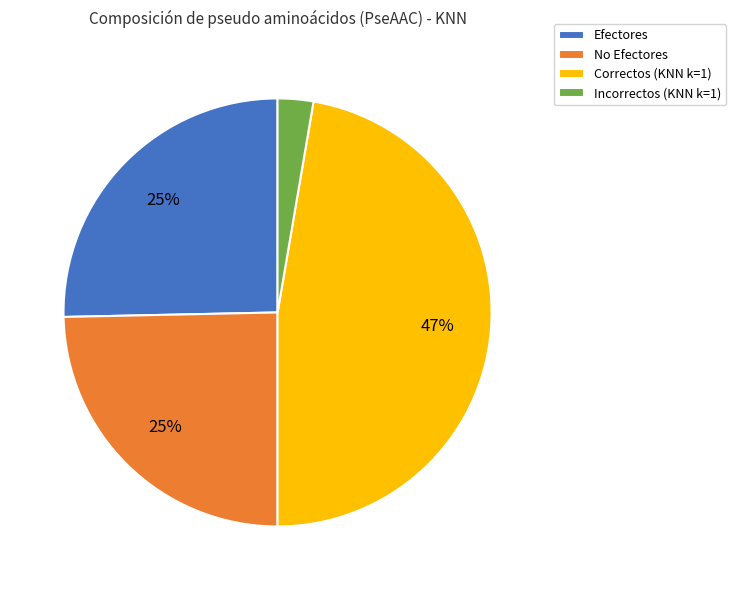

Is the sum of Correctos (KNN k=1) and No Efectores greater than half?

Yes